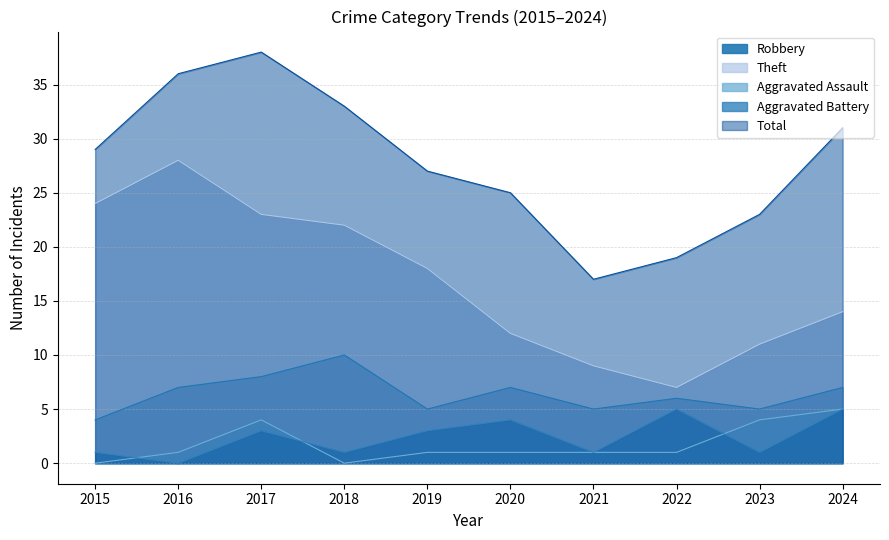

At which category does Aggravated Battery reach its first local peak?

2017